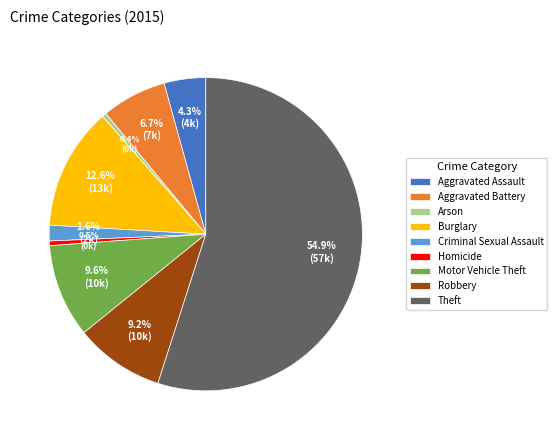

Is there a majority slice in this chart?

Yes